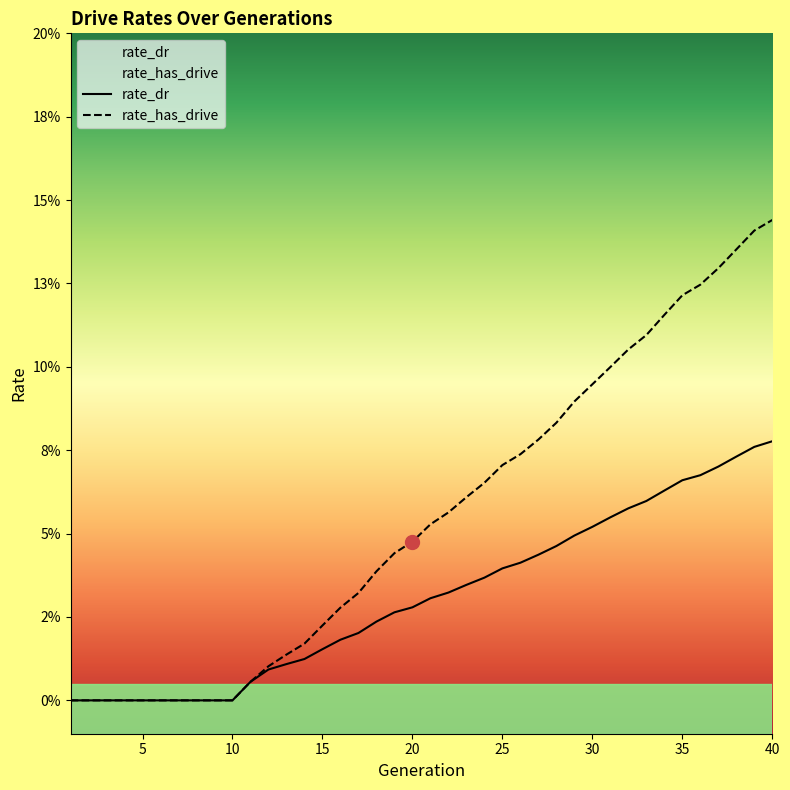

How many data points in rate_dr are above 0?

30